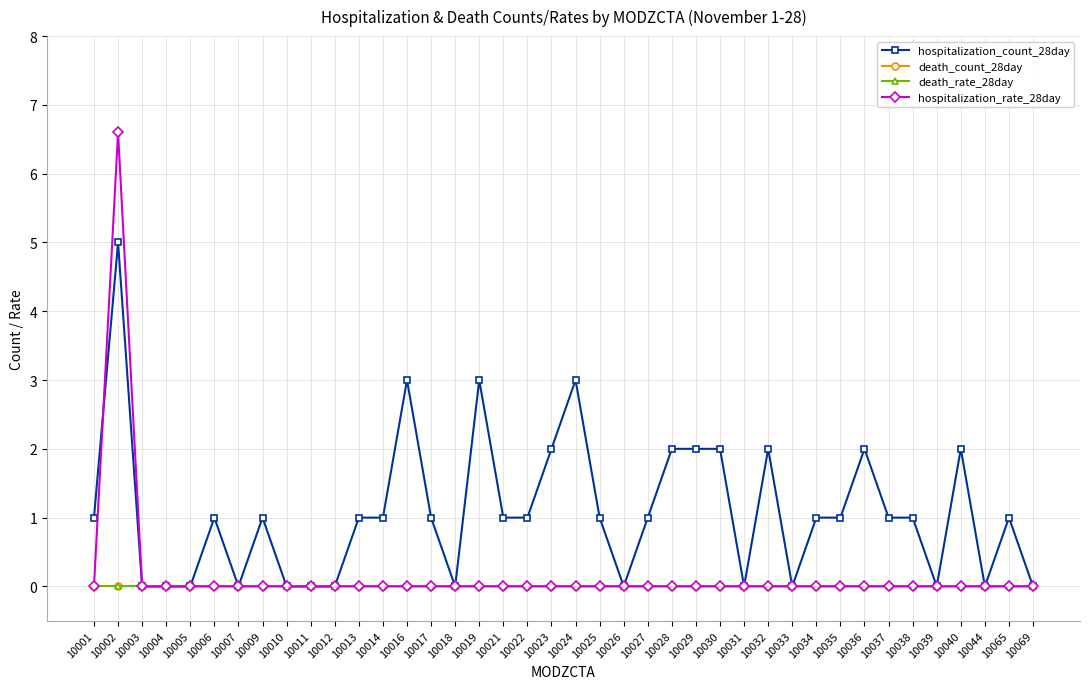

Does the chart have visible grid lines?

Yes